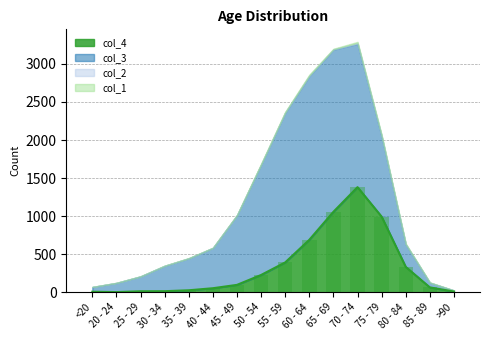

Which category has the highest value in the col_4 series?

70 - 74